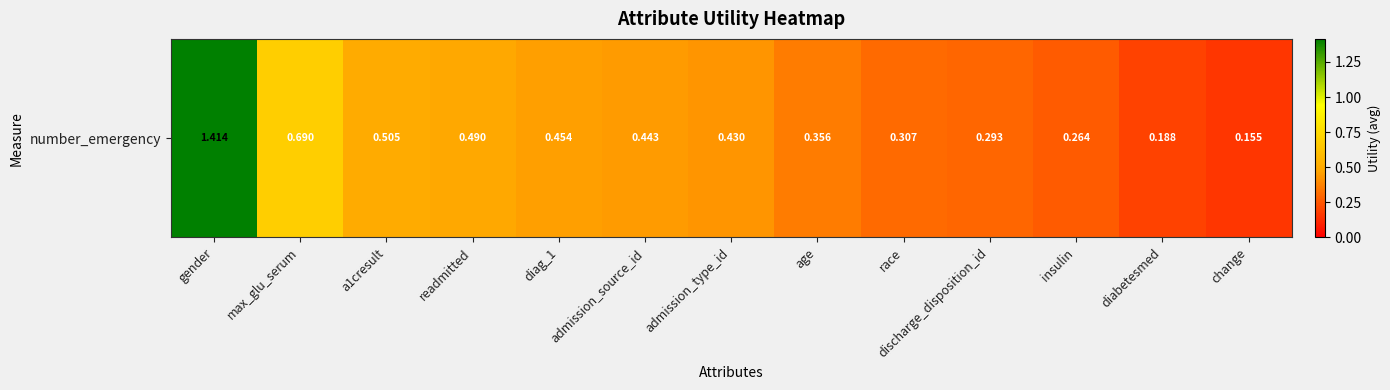

What is the difference between the values at insulin and diabetesmed?

0.1